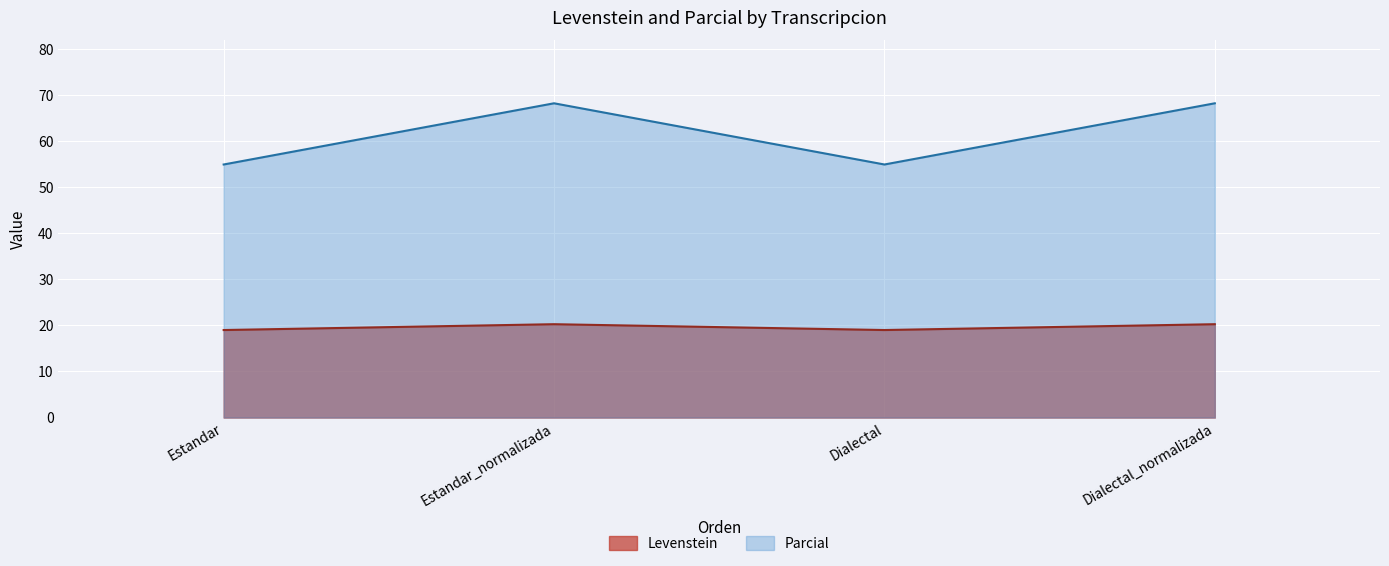

What is the sum of the Levenstein values at Dialectal_normalizada and Estandar_normalizada?

40.5